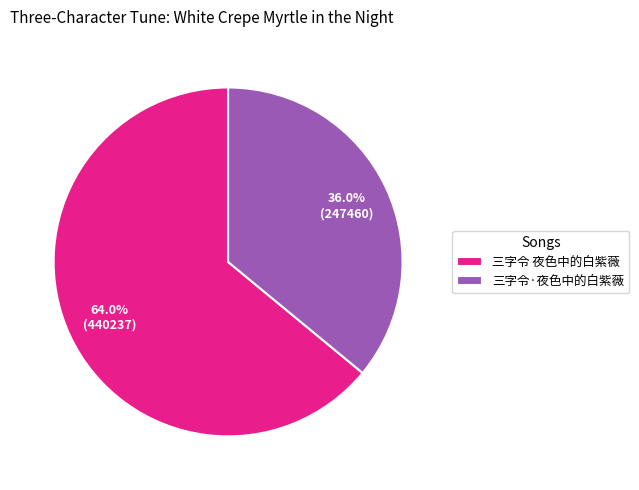

To the nearest percent, what portion does 三字令·夜色中的白紫薇 represent?

36%